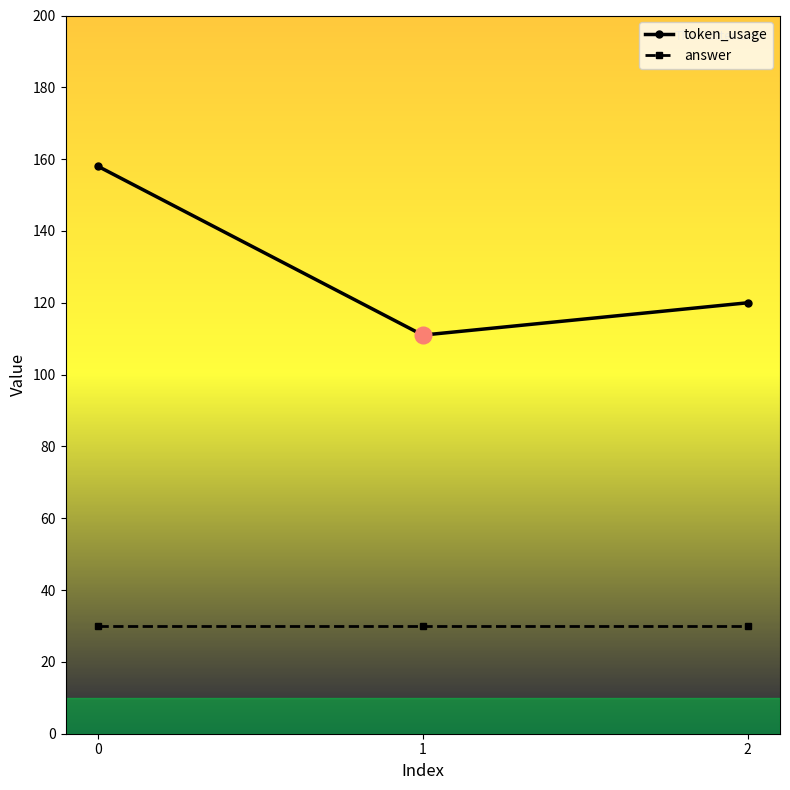

Count the token_usage values in the range 111 to 158.

3